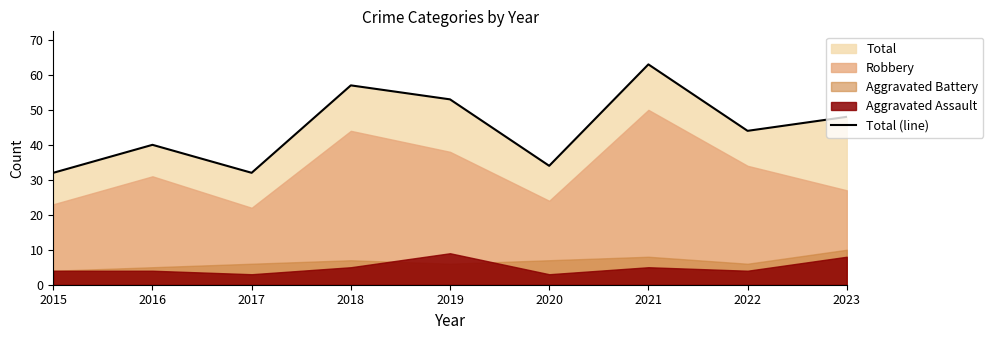

What is the change in value from 2015 to 2019?

+21